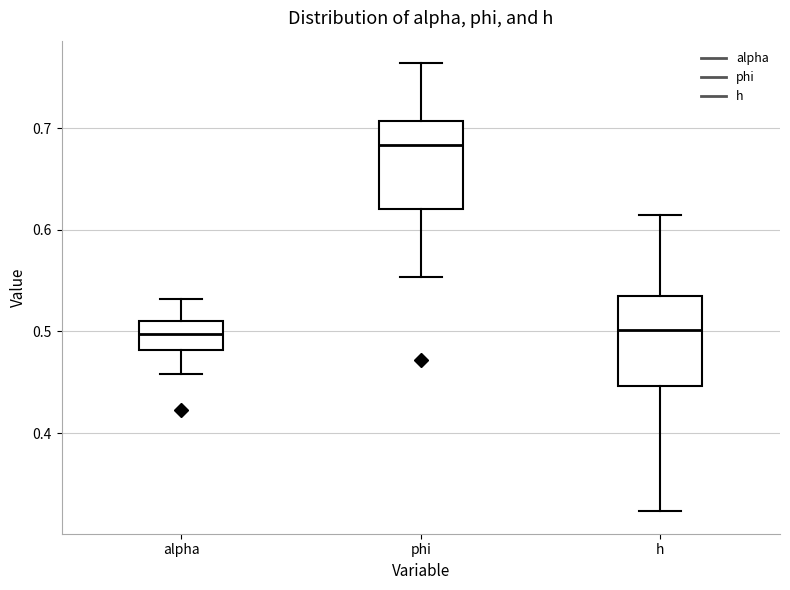

Where does the upper whisker of the box for alpha end on the y-axis? The values are not printed on the chart, so give them approximately, as read against the axis.

0.53